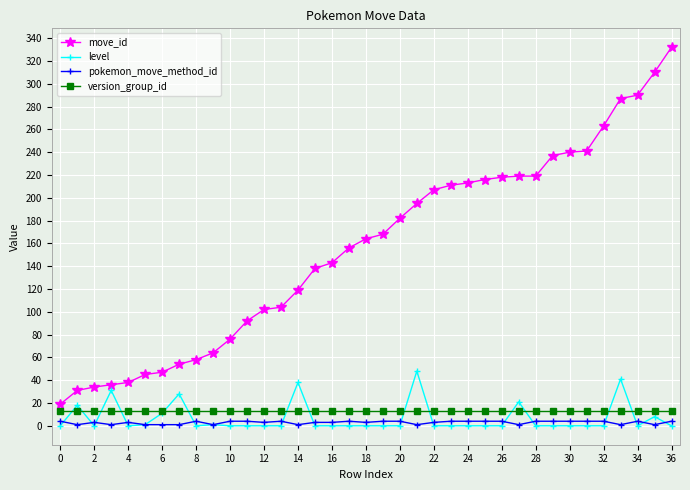

What are all the series names shown in the legend?

move_id, level, pokemon_move_method_id, version_group_id